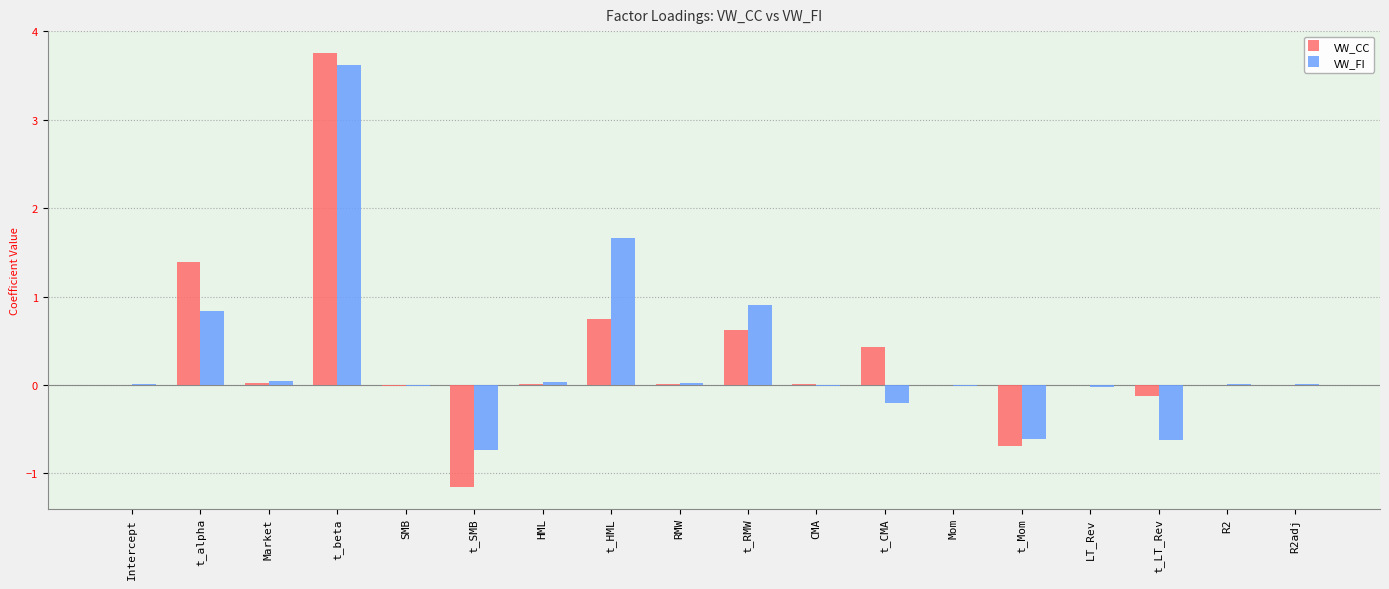

At which label does VW_FI reach its peak?

t_beta